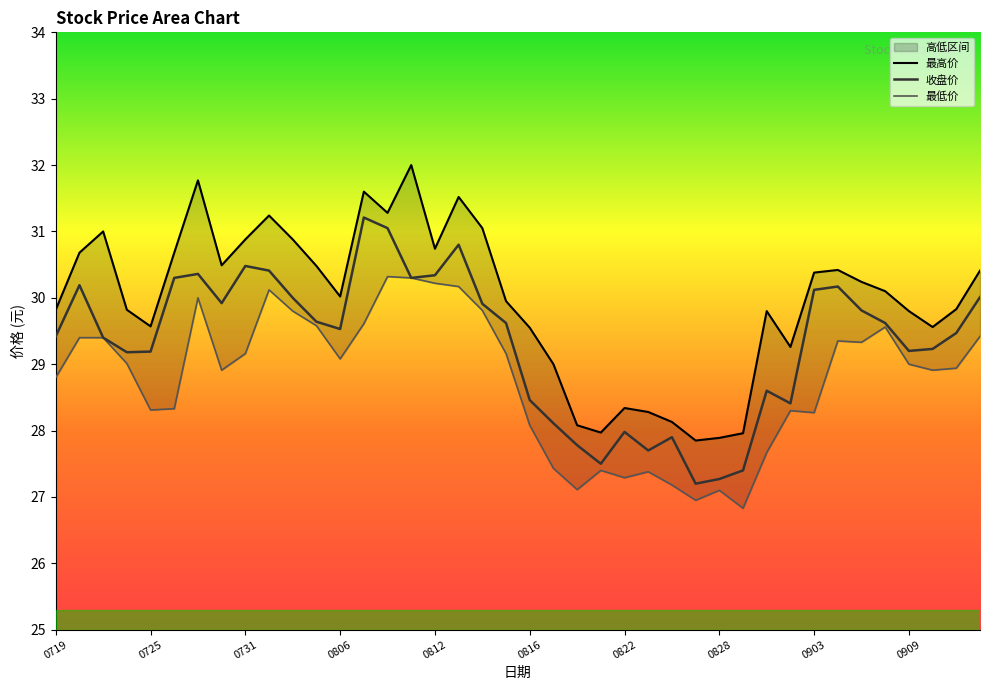

Does the chart display data point markers on the line(s)?

No